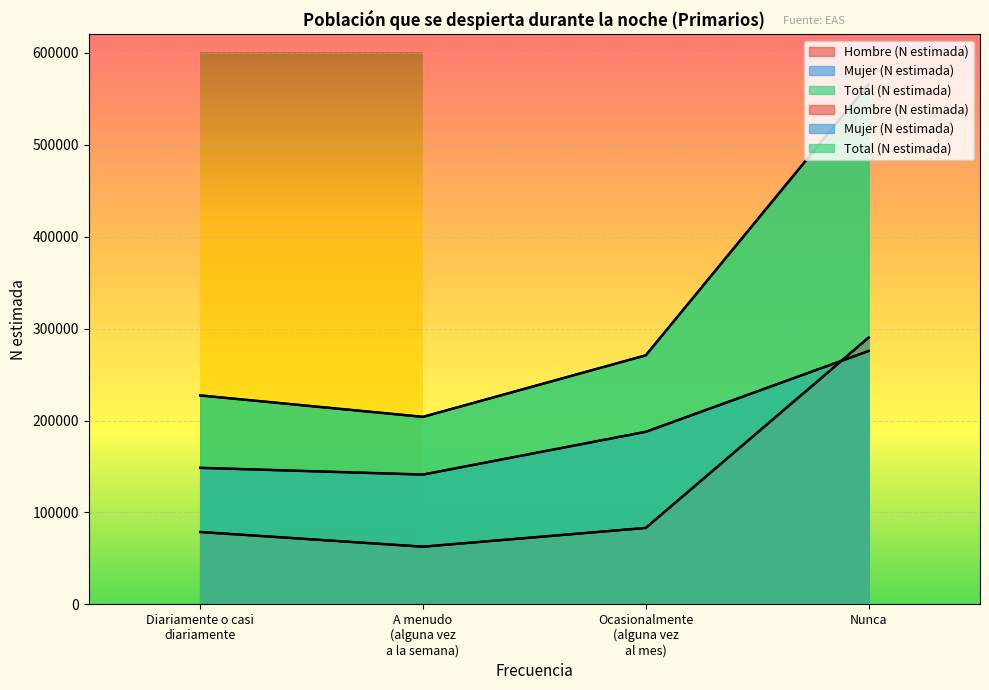

Does the chart display data point markers on the line(s)?

No